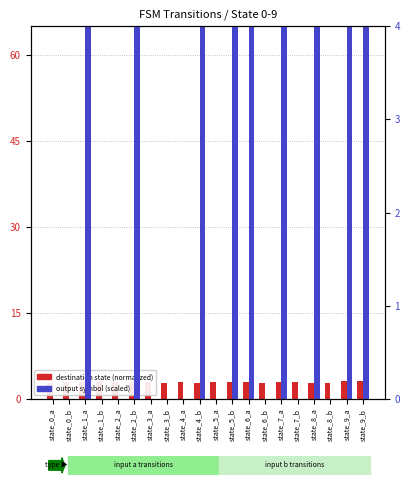

What is the highest value of the output symbol (scaled) series?

75.0